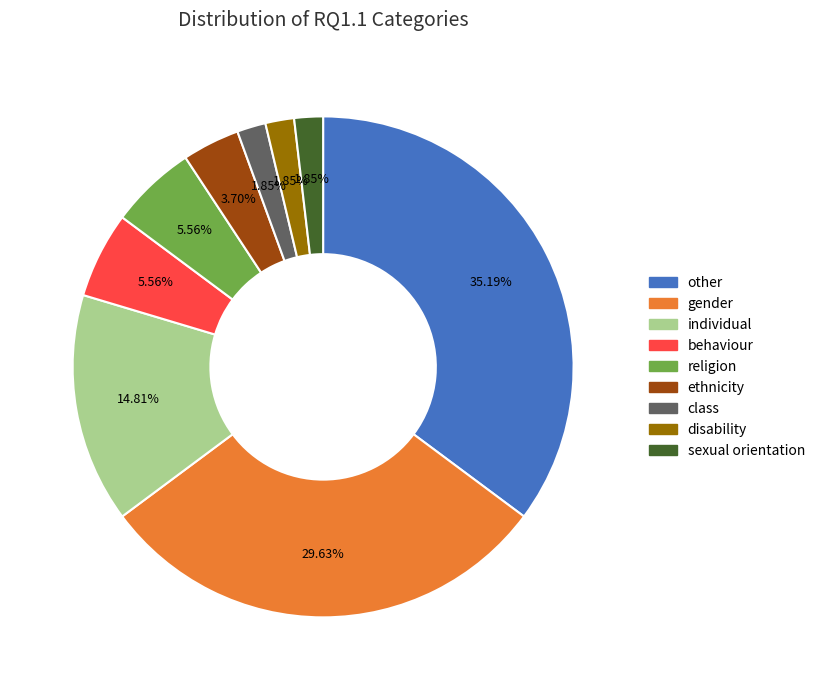

Is it true that sexual orientation is 13% of the pie?

False